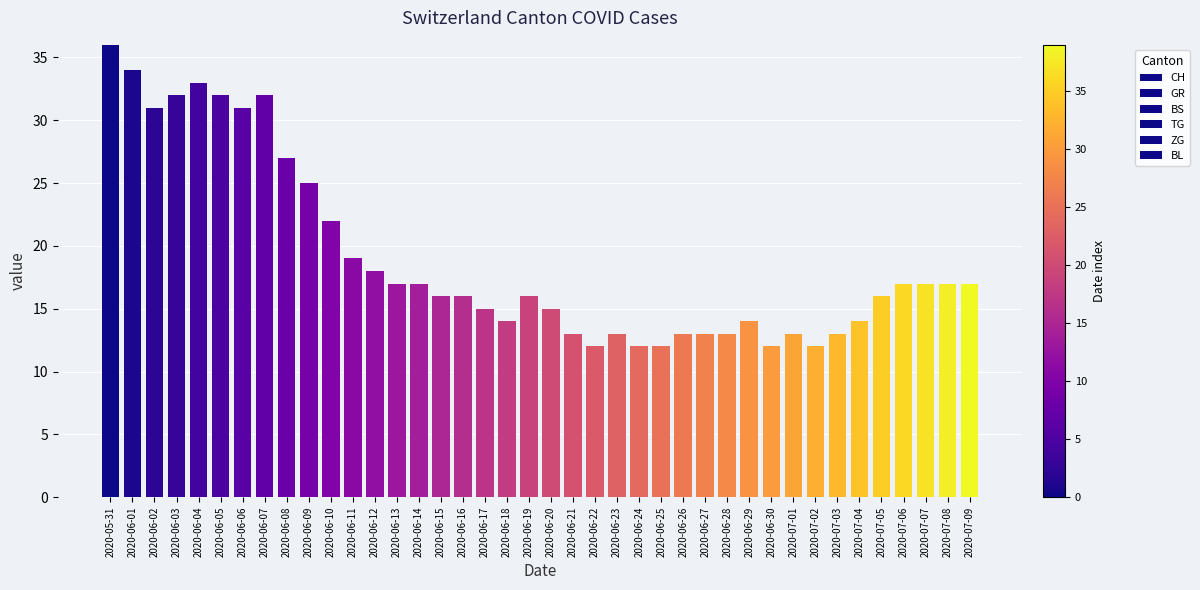

True or false: TG has a value of 0 at 2020-06-18.

True